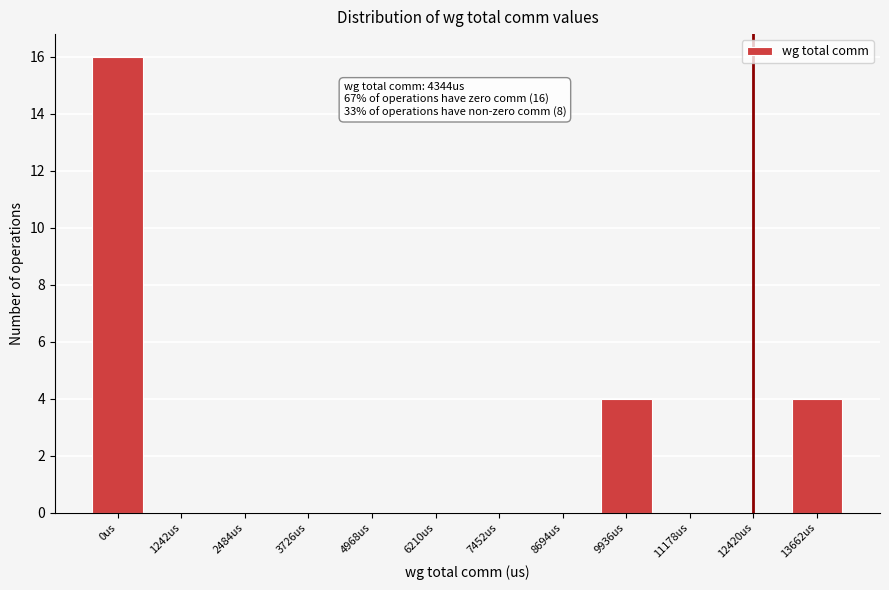

Approximately how many times larger is the value at 0us compared to 13662us?

4.0